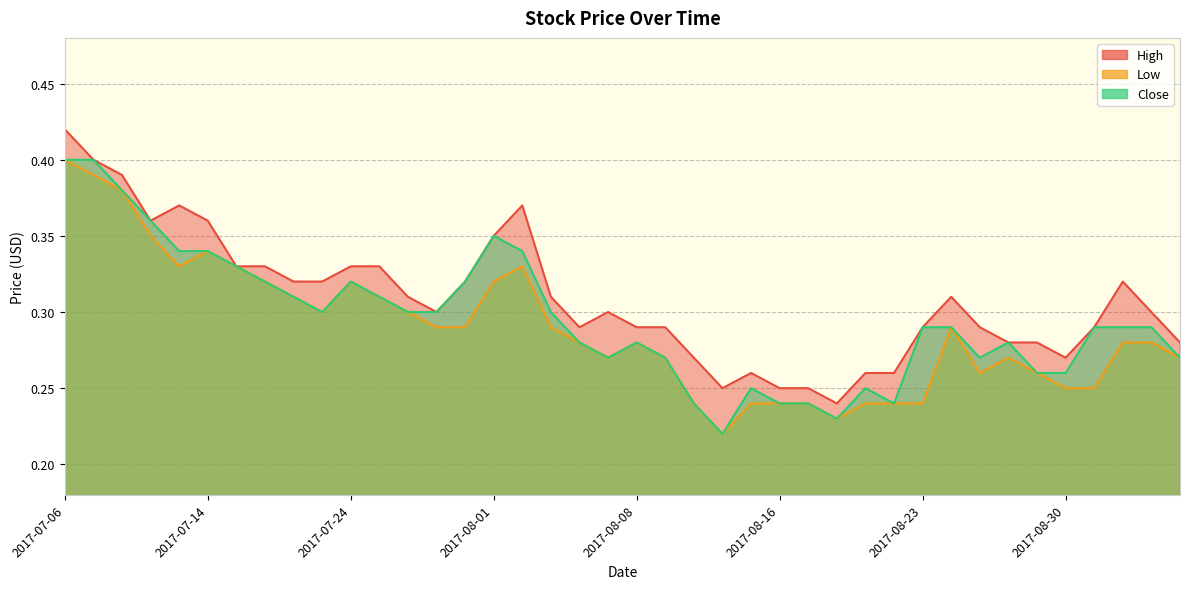

Which label corresponds to the smallest value in the chart?

2017-08-11